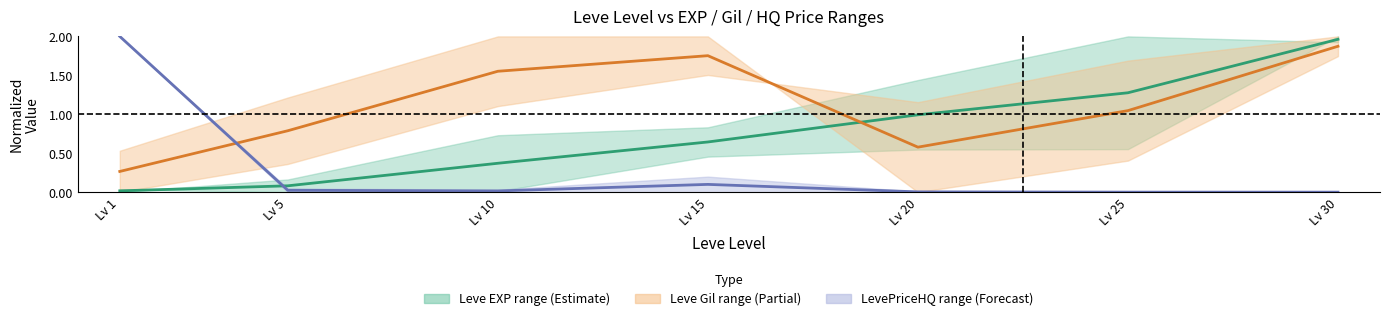

What is the average value of the Leve Gil mid series?

1.1